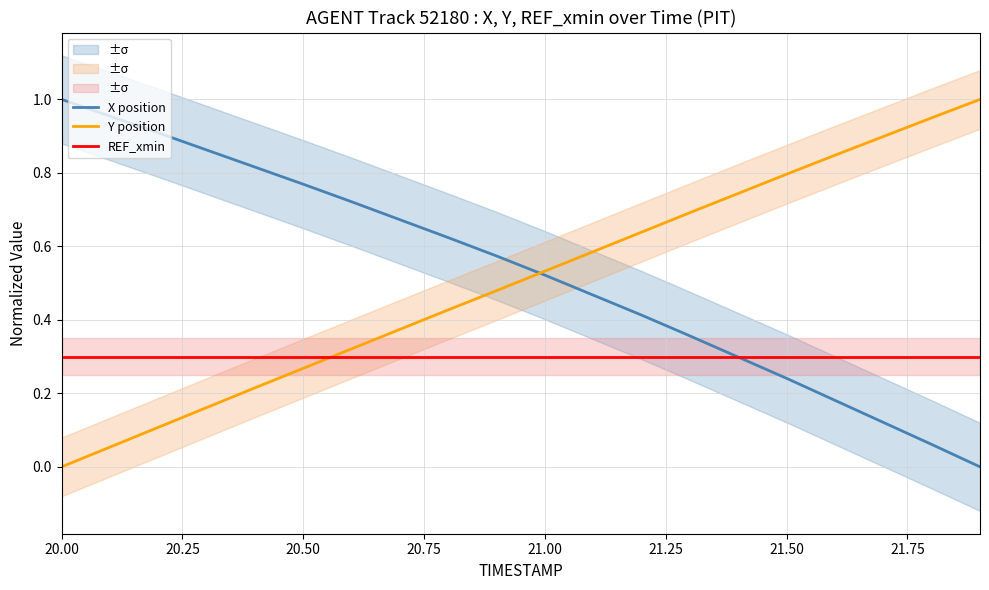

Which series ends up on top after the final intersection of Y position and X position?

Y position